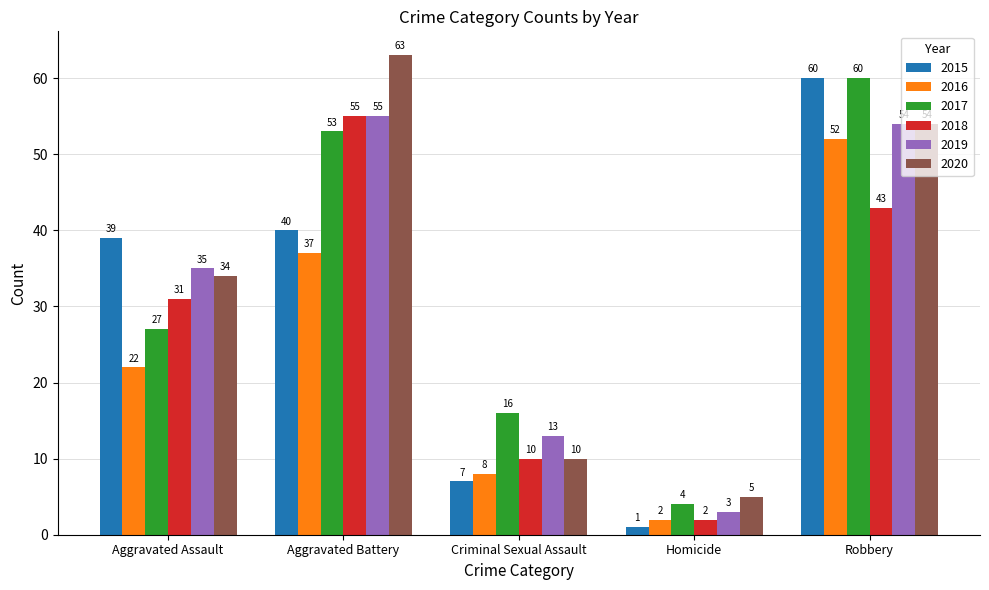

Between Criminal Sexual Assault and Homicide, which series saw the biggest shift?

2017